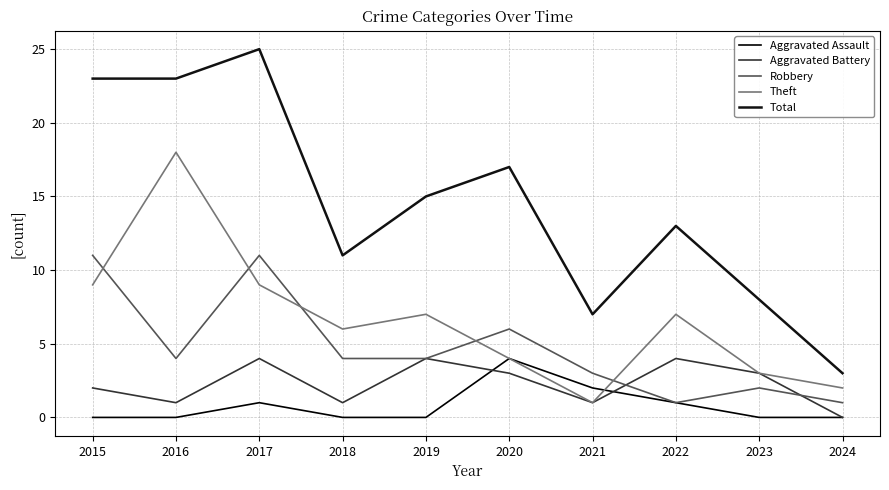

Is it true that Total equals 1 at 2024?

False